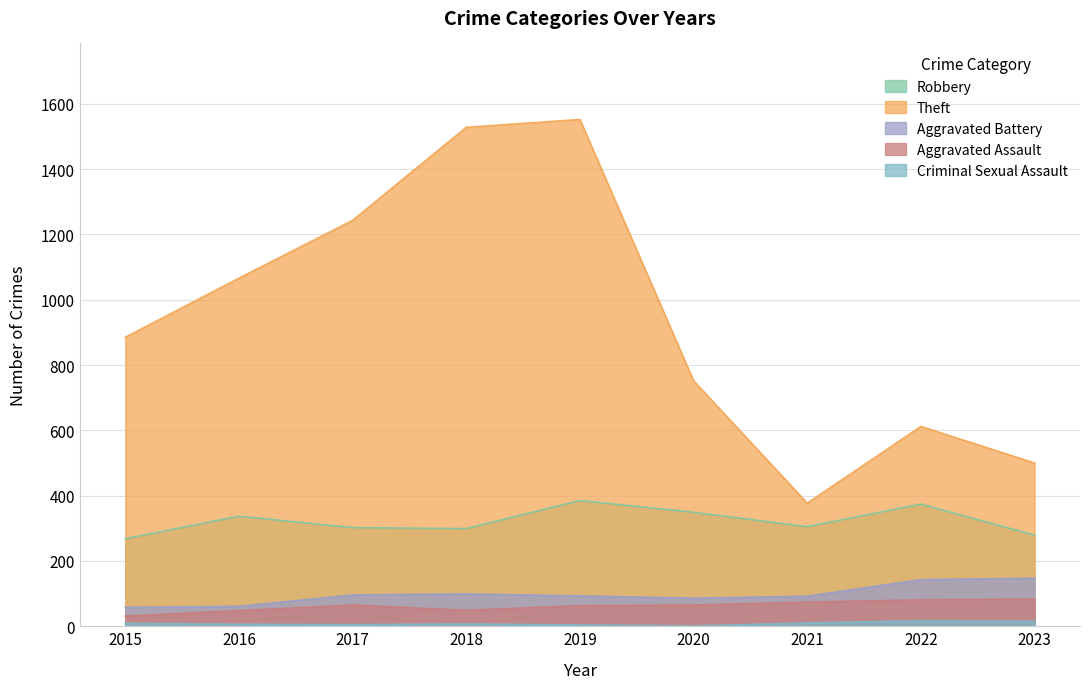

True or false: Robbery and Aggravated Battery cross at least once.

False